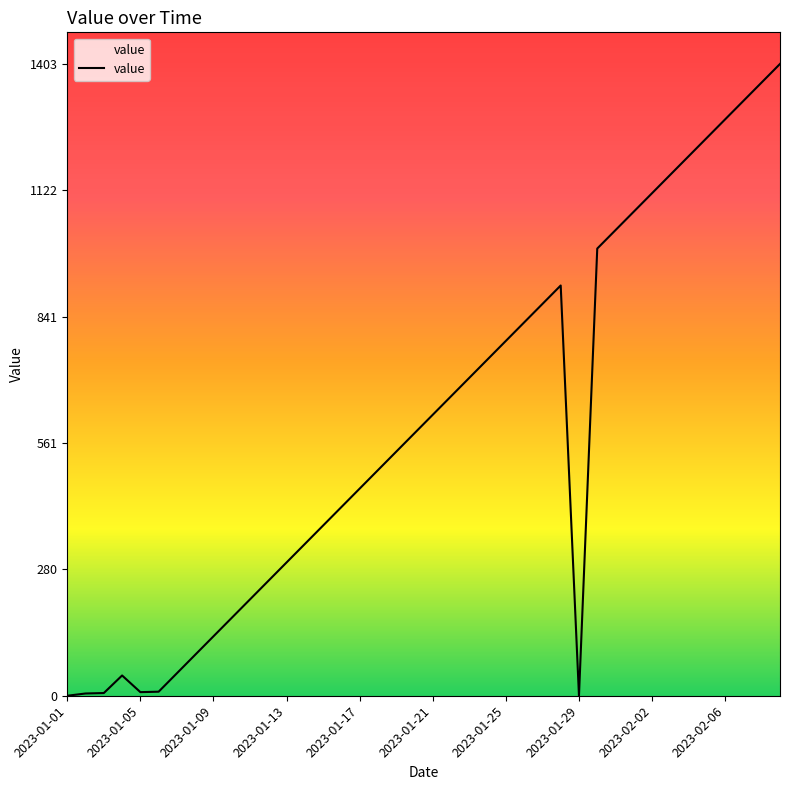

What is the maximum value shown in the chart?

1403